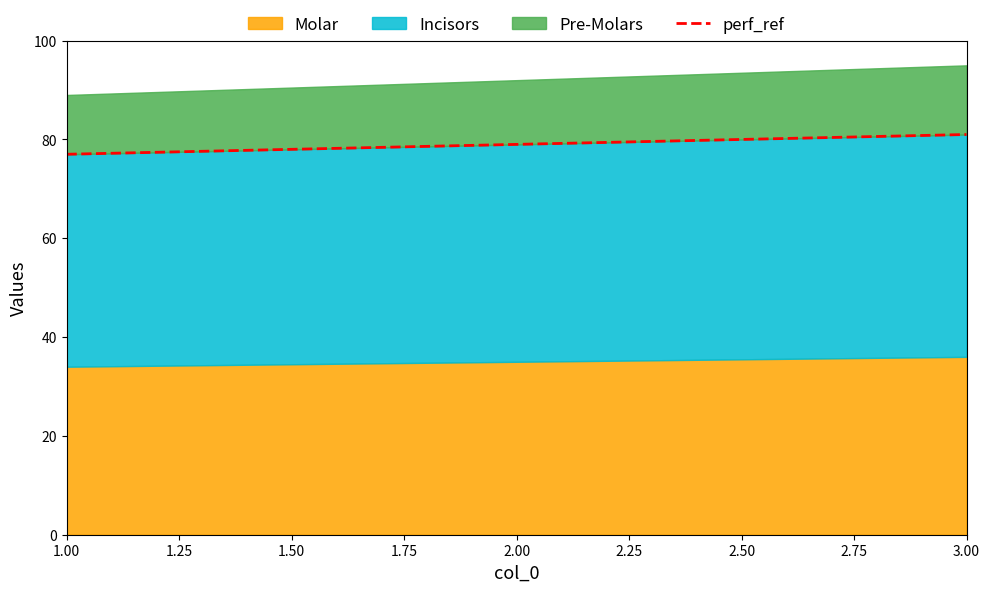

What is the average value?

79